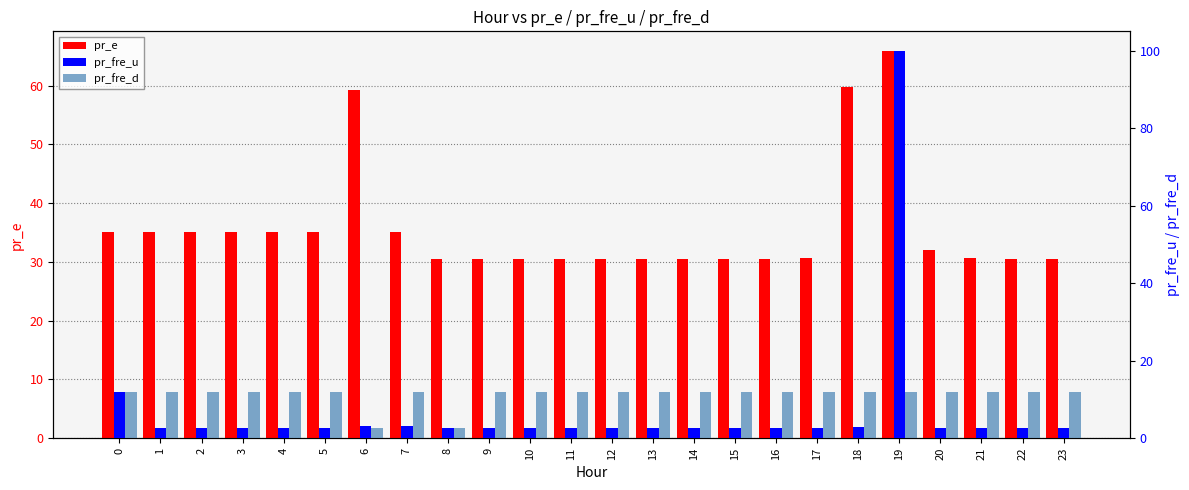

How many series are shown in this chart?

3